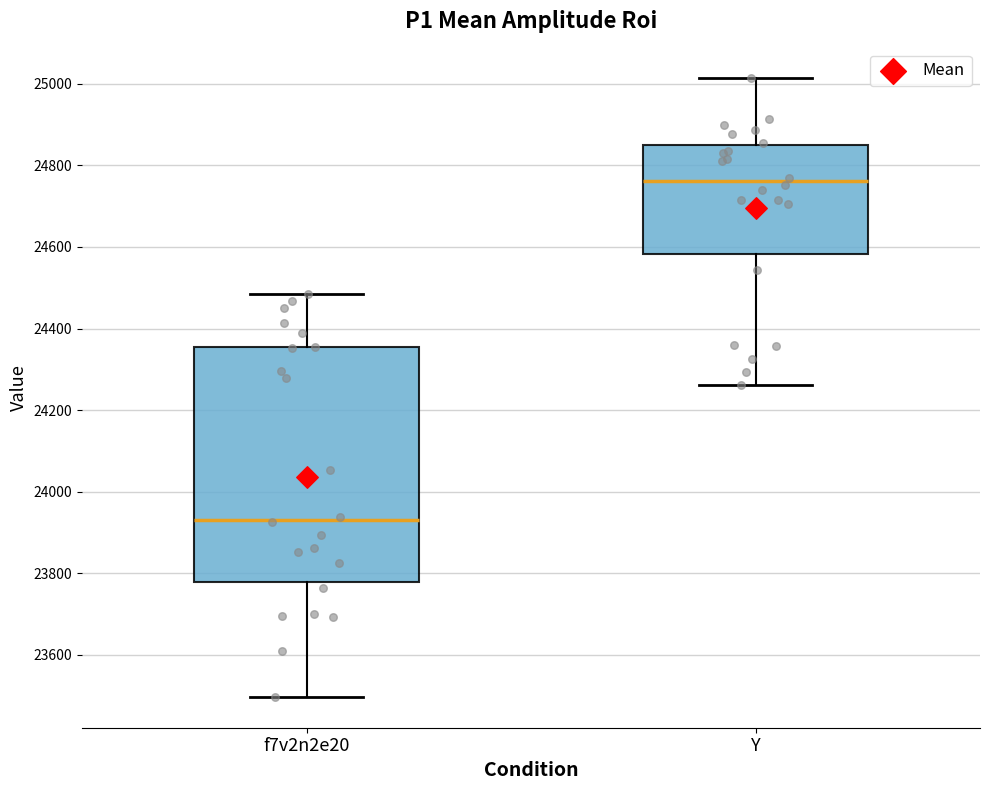

Reading left to right, transcribe this box plot: for each box, give where its median line is, the range the box spans, and where its two whiskers end, as read against the y-axis. The values are not printed on the chart, so give them approximately, as read against the axis.

f7v2n2e20: median 23940, box 23780 to 24360, whiskers 23500 to 24480
Y: median 24760, box 24580 to 24840, whiskers 24260 to 25020